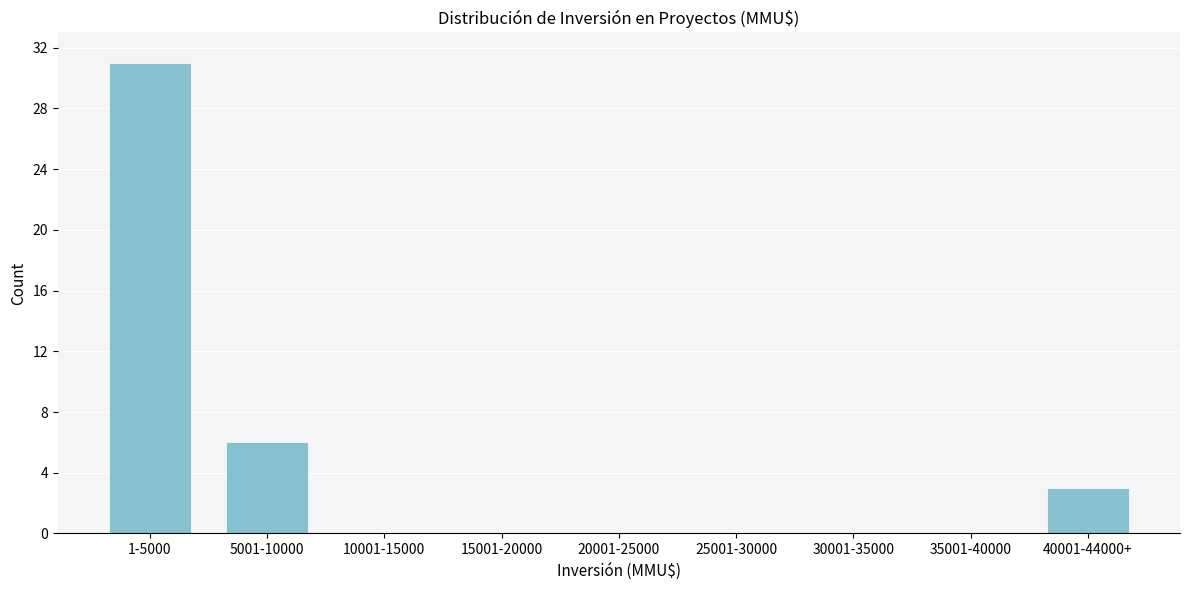

Reading left to right, extract all data points from this chart.

1-5000=31	5001-10000=6	10001-15000=0	15001-20000=0	20001-25000=0	25001-30000=0	30001-35000=0	35001-40000=0	40001-44000+=3